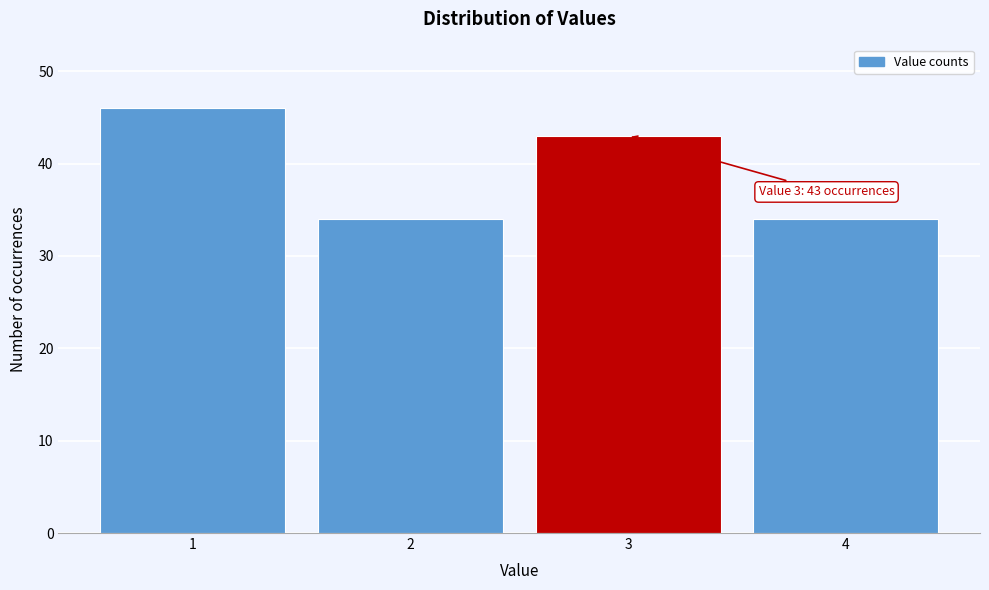

Reading left to right, what are all the values shown in this chart?

46	34	43	34